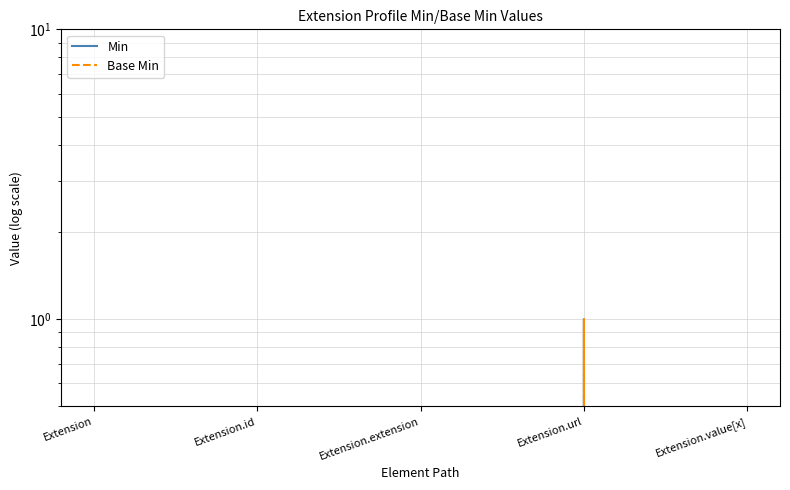

Rank the categories by Min value from lowest to highest.

Extension, Extension.id, Extension.extension, Extension.value[x], Extension.url